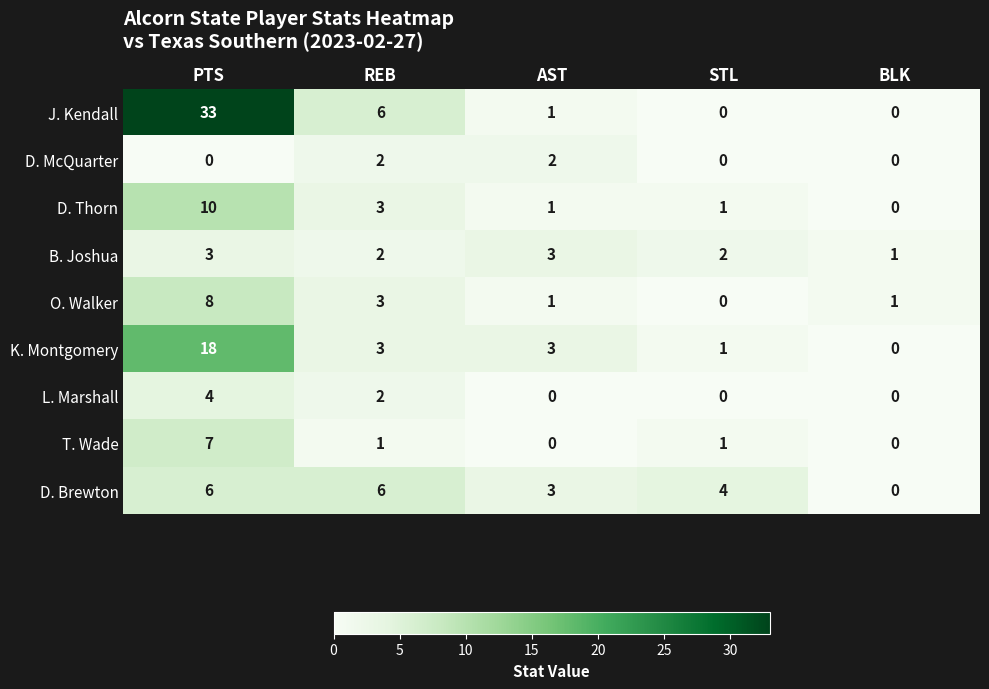

What is the maximum value shown in the chart?

33